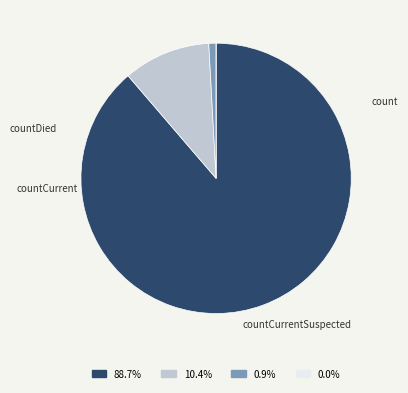

The count slice represents 89% of the pie. True or false?

True